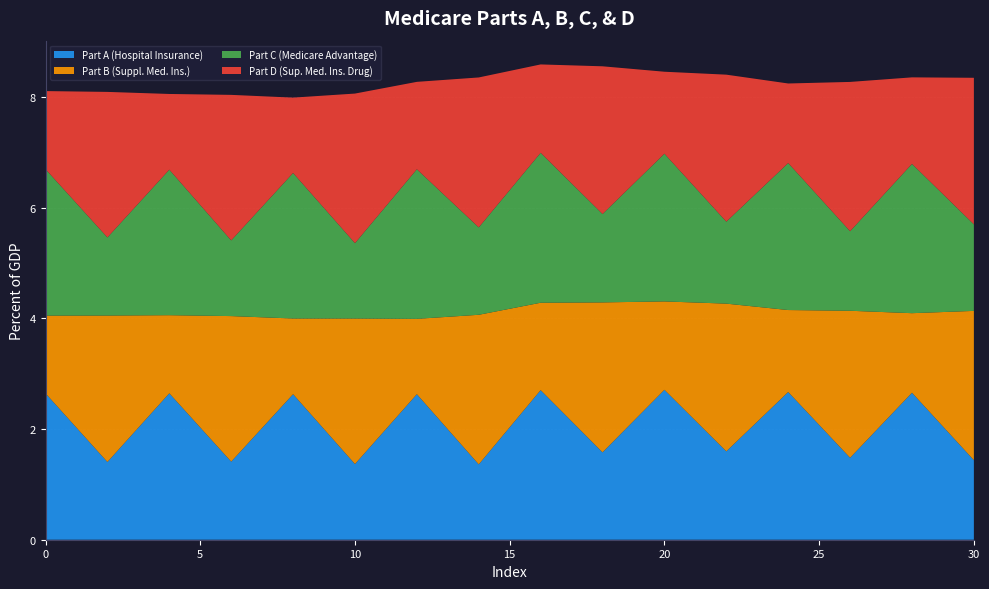

Reading left to right, list all the values displayed in this chart.

Part A (Hospital Insurance): 2.6	1.4	2.6	1.4	2.6	1.4	2.6	1.4	2.7	1.6	2.7	1.6	2.7	1.5	2.7	1.4
Part B (Suppl. Med. Ins.): 1.4	2.6	1.4	2.6	1.4	2.6	1.4	2.7	1.6	2.7	1.6	2.7	1.5	2.7	1.4	2.7
Part C (Medicare Advantage): 2.6	1.4	2.6	1.4	2.6	1.4	2.7	1.6	2.7	1.6	2.7	1.5	2.7	1.4	2.7	1.6
Part D (Sup. Med. Ins. Drug): 1.4	2.6	1.4	2.6	1.4	2.7	1.6	2.7	1.6	2.7	1.5	2.7	1.4	2.7	1.6	2.7